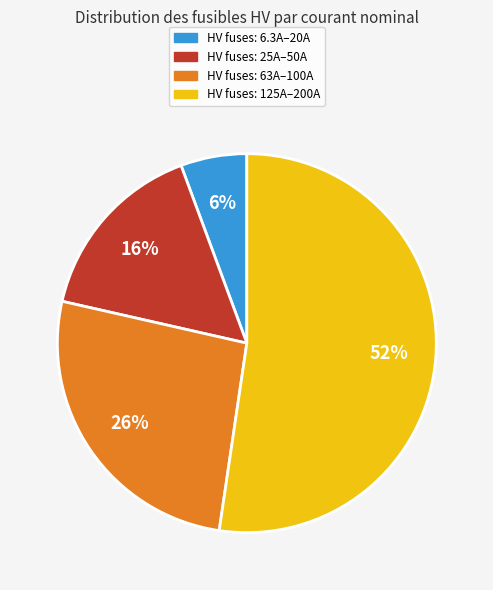

How many slices are in this pie chart?

4